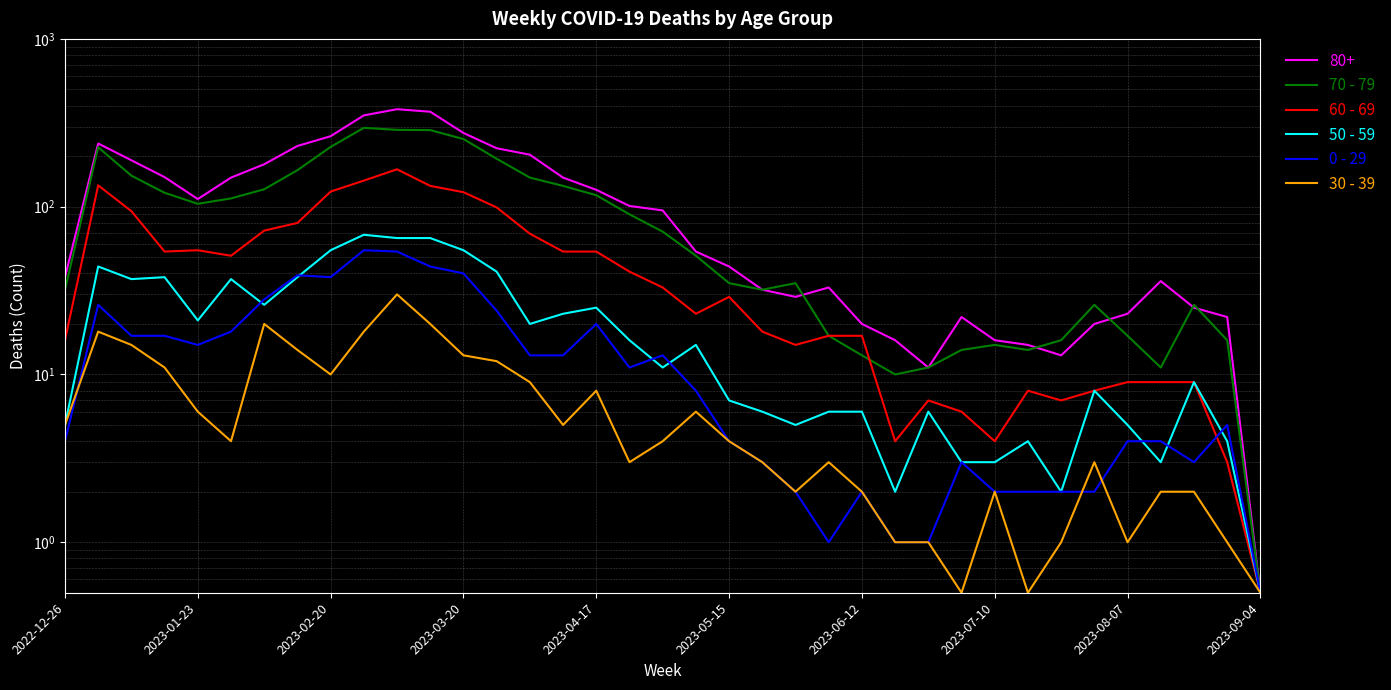

Reading left to right, list all the values displayed in this chart.

70 - 79: 32.0	226.0	153.0	121.0	104.0	112.0	127.0	165.0	227.0	295.0	287.0	286.0	253.0	193.0	149.0	133.0	117.0	90.0	71.0	51.0	35.0	32.0	35.0	17.0	13.0	10.0	11.0	14.0	15.0	14.0	16.0	26.0	17.0	11.0	26.0	16.0	0.5
60 - 69: 16.0	134.0	94.0	54.0	55.0	51.0	72.0	80.0	123.0	143.0	167.0	133.0	122.0	99.0	69.0	54.0	54.0	41.0	33.0	23.0	29.0	18.0	15.0	17.0	17.0	4.0	7.0	6.0	4.0	8.0	7.0	8.0	9.0	9.0	9.0	3.0	0.5
50 - 59: 5.0	44.0	37.0	38.0	21.0	37.0	26.0	38.0	55.0	68.0	65.0	65.0	55.0	41.0	20.0	23.0	25.0	16.0	11.0	15.0	7.0	6.0	5.0	6.0	6.0	2.0	6.0	3.0	3.0	4.0	2.0	8.0	5.0	3.0	9.0	4.0	0.5
0 - 29: 4.0	26.0	17.0	17.0	15.0	18.0	28.0	39.0	38.0	55.0	54.0	44.0	40.0	24.0	13.0	13.0	20.0	11.0	13.0	8.0	4.0	3.0	2.0	1.0	2.0	1.0	1.0	3.0	2.0	2.0	2.0	2.0	4.0	4.0	3.0	5.0	0.5
30 - 39: 5.0	18.0	15.0	11.0	6.0	4.0	20.0	14.0	10.0	18.0	30.0	20.0	13.0	12.0	9.0	5.0	8.0	3.0	4.0	6.0	4.0	3.0	2.0	3.0	2.0	1.0	1.0	0.5	2.0	0.5	1.0	3.0	1.0	2.0	2.0	1.0	0.5